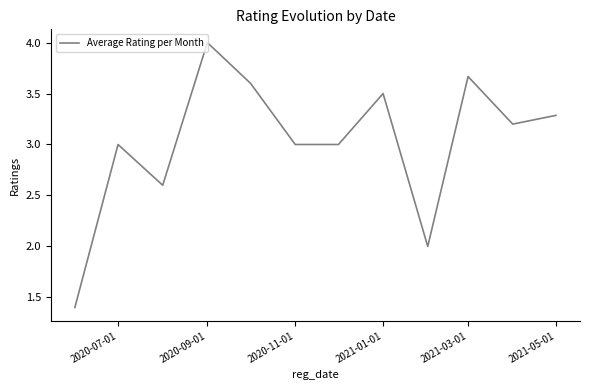

What is the smallest value displayed?

1.4